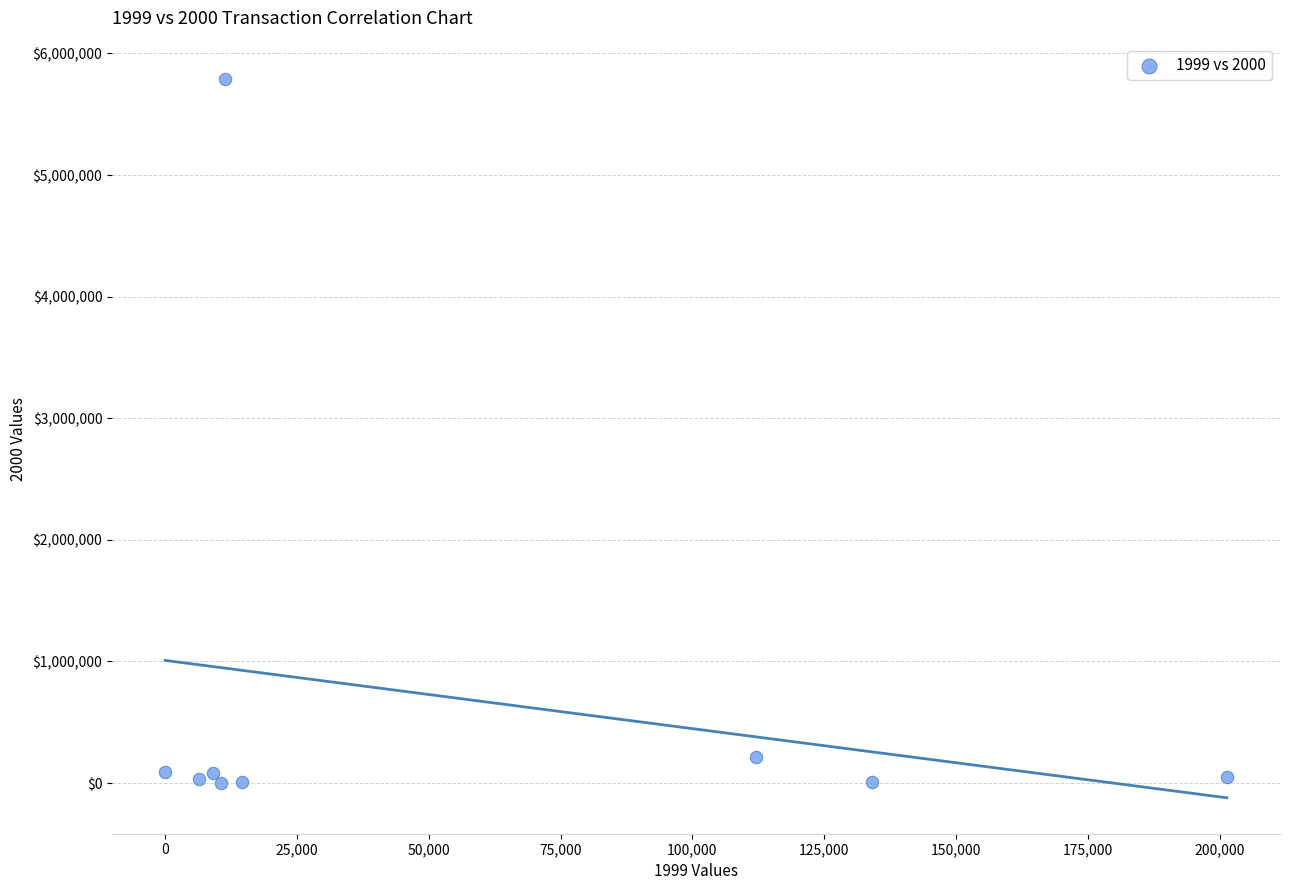

What is the range of X values (max minus min)?

201392.9